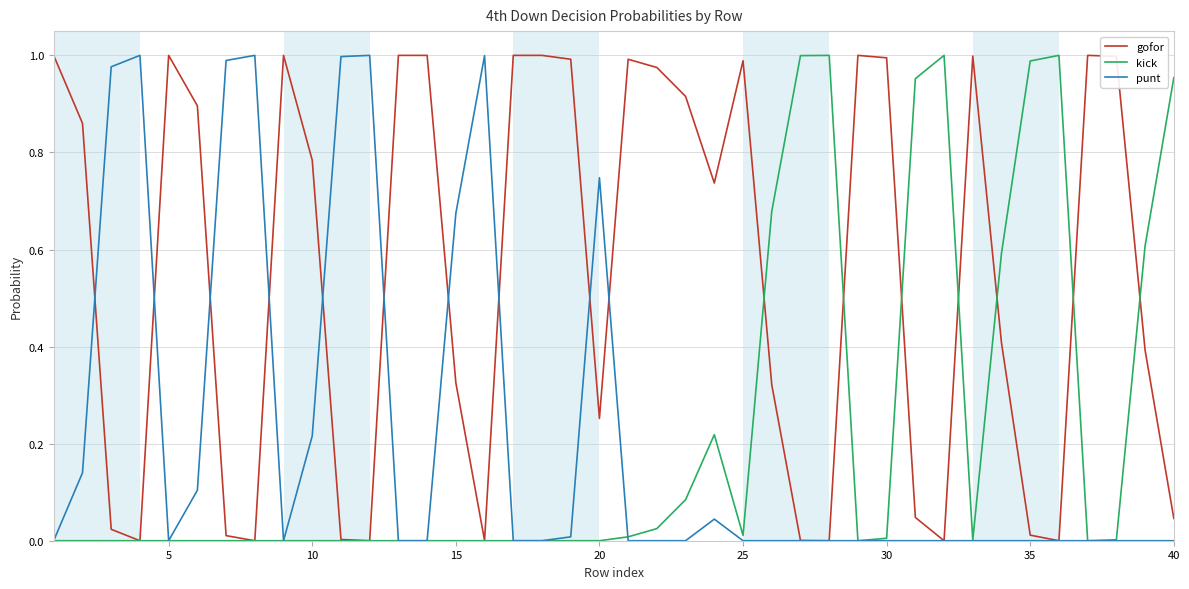

Which series has the largest total across all categories?

gofor